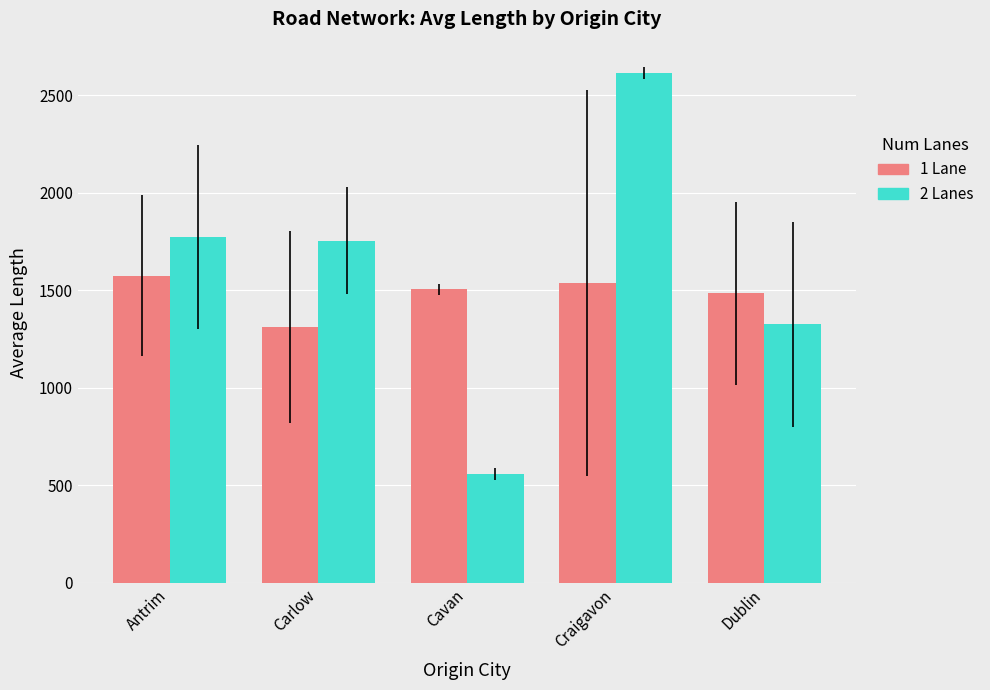

Which category has the highest value in the 2 Lanes series?

Craigavon